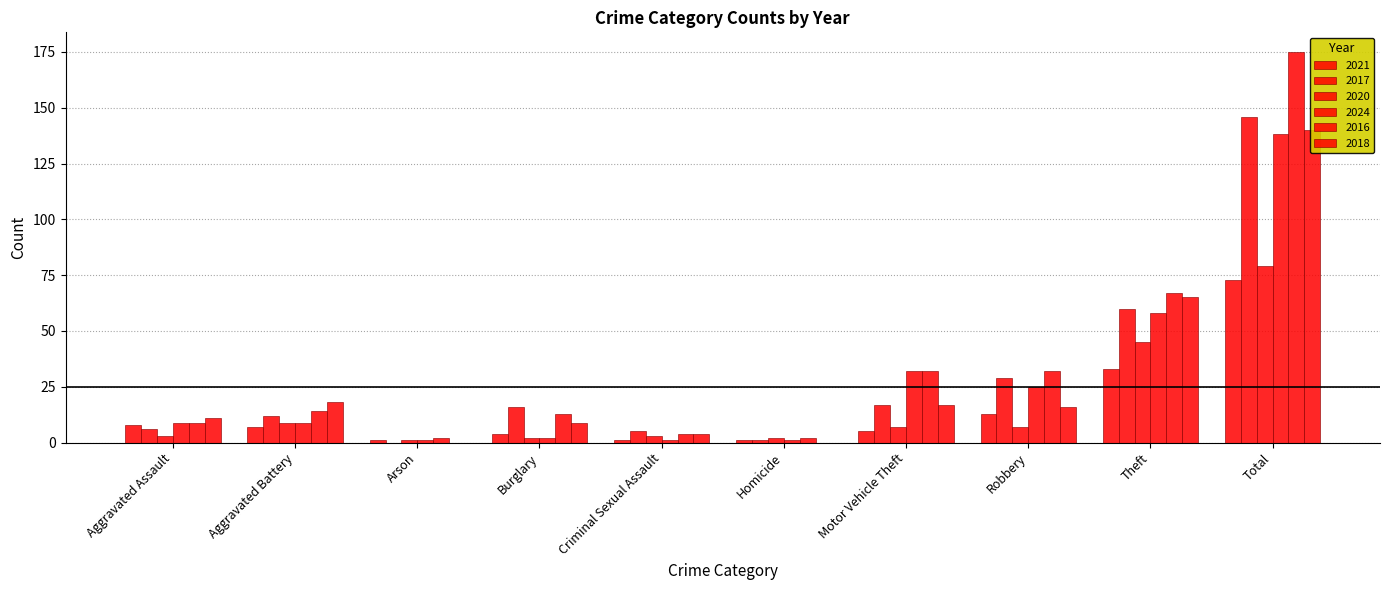

What are all the series names shown in the legend?

2021, 2017, 2020, 2024, 2016, 2018